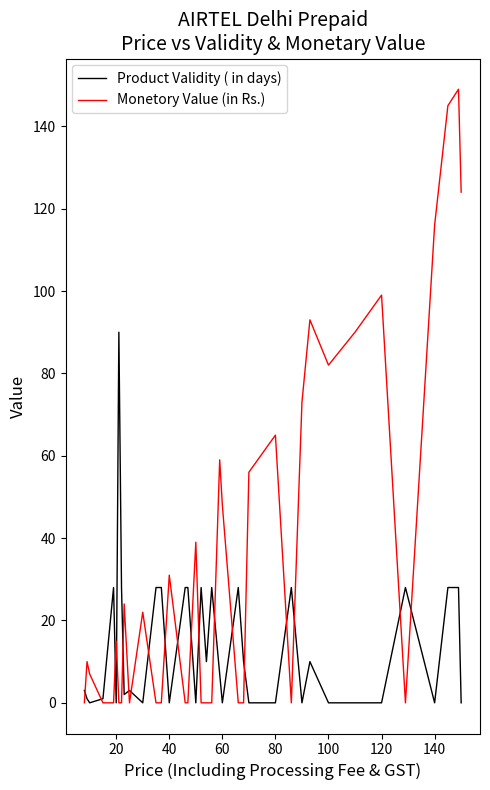

What is the greatest value displayed?

149